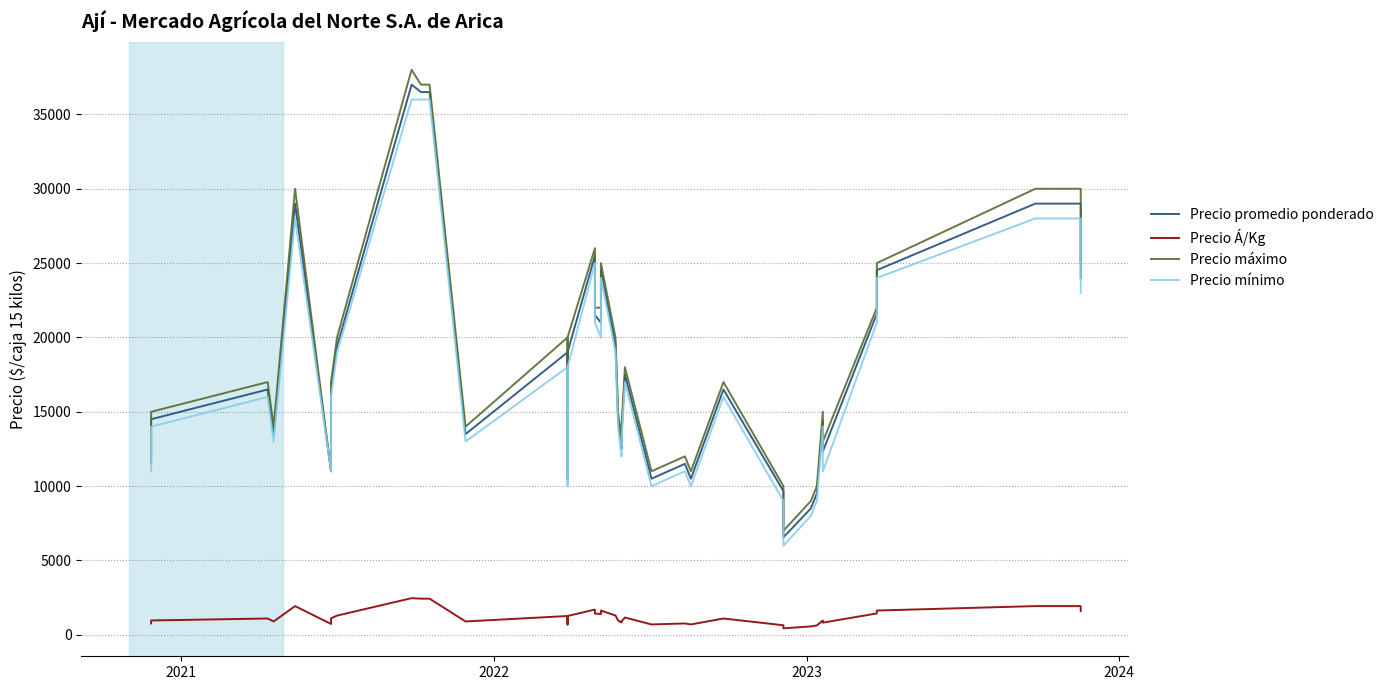

Reading right to left, transcribe all the data shown in this chart.

Precio promedio ponderado: 24000	29000	29000	24526	21593	12333	14444	9500	8500	6556	9667	16500	10500	11500	10500	17500	13500	12500	14500	19500	24500	21000	21500	25500	19000	10500	19000	13500	36500	36500	37000	19400	16714	12000	11000	29000	13500	16500	14500	11500
Precio Á/Kg: 1600	1933	1933	1635	1440	822	963	633	567	437	644	1100	700	767	700	1167	900	833	967	1300	1633	1400	1433	1700	1267	700	1267	900	2433	2433	2467	1293	1114	800	733	1933	900	1100	967	767
Precio máximo: 25000	30000	30000	25000	22000	13000	15000	10000	9000	7000	10000	17000	11000	12000	11000	18000	14000	13000	15000	20000	25000	22000	22000	26000	20000	11000	20000	14000	37000	37000	38000	20000	17000	12000	11000	30000	14000	17000	15000	12000
Precio mínimo: 23000	28000	28000	24000	21000	11000	14000	9000	8000	6000	9000	16000	10000	11000	10000	17000	13000	12000	14000	19000	24000	20000	21000	25000	18000	10000	18000	13000	36000	36000	36000	19000	16000	12000	11000	28000	13000	16000	14000	11000